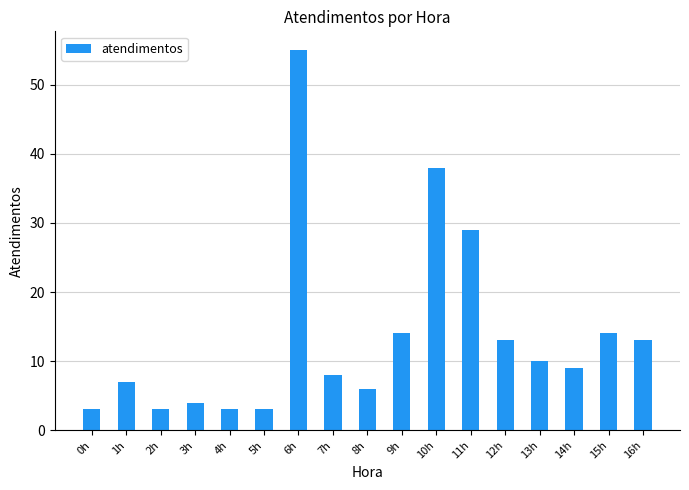

The value at 0h is 3. True or false?

True